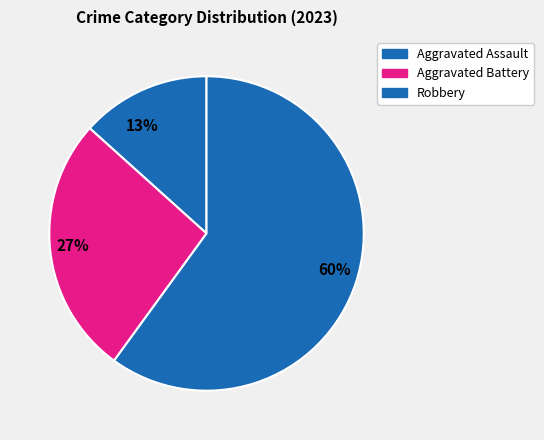

What percentage is NOT represented by Robbery?

40.0%